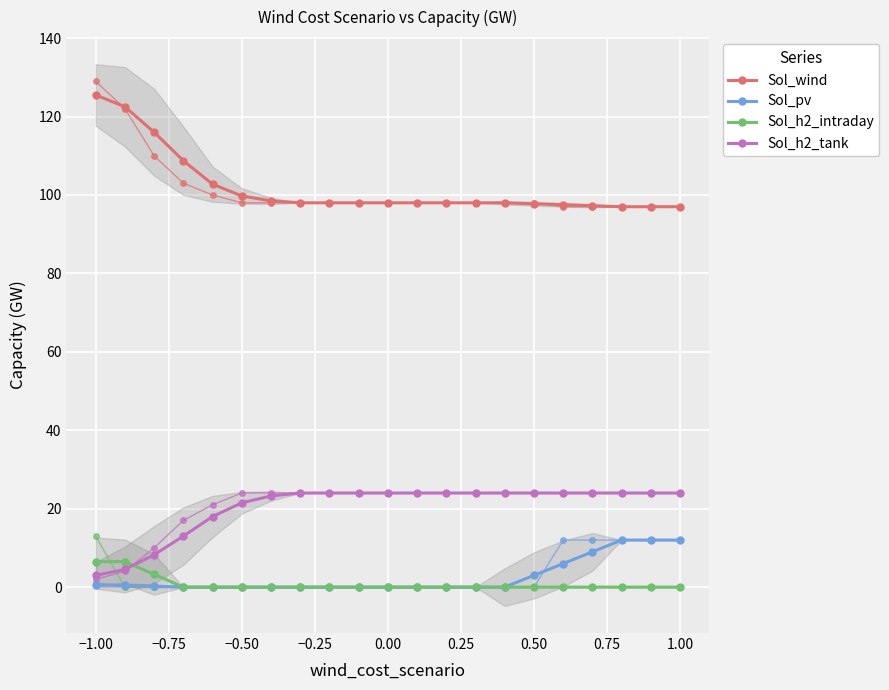

How many intersections are there between Sol_h2_tank and Sol_h2_intraday?

1